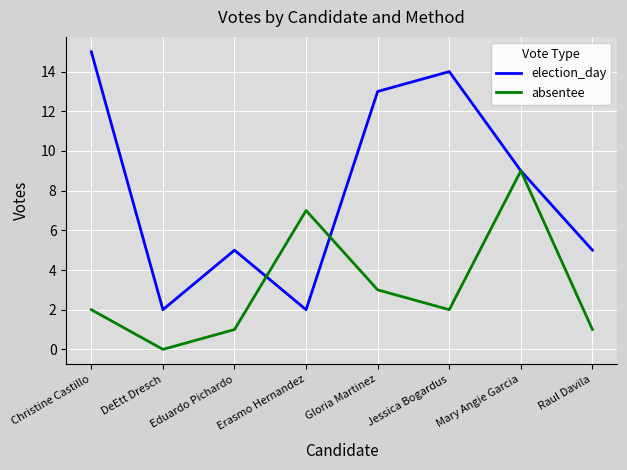

Reading right to left, list all the values displayed in this chart.

election_day: Raul Davila=5	Mary Angie Garcia=9	Jessica Bogardus=14	Gloria Martinez=13	Erasmo Hernandez=2	Eduardo Pichardo=5	DeEtt Dresch=2	Christine Castillo=15
absentee: Raul Davila=1	Mary Angie Garcia=9	Jessica Bogardus=2	Gloria Martinez=3	Erasmo Hernandez=7	Eduardo Pichardo=1	DeEtt Dresch=0	Christine Castillo=2